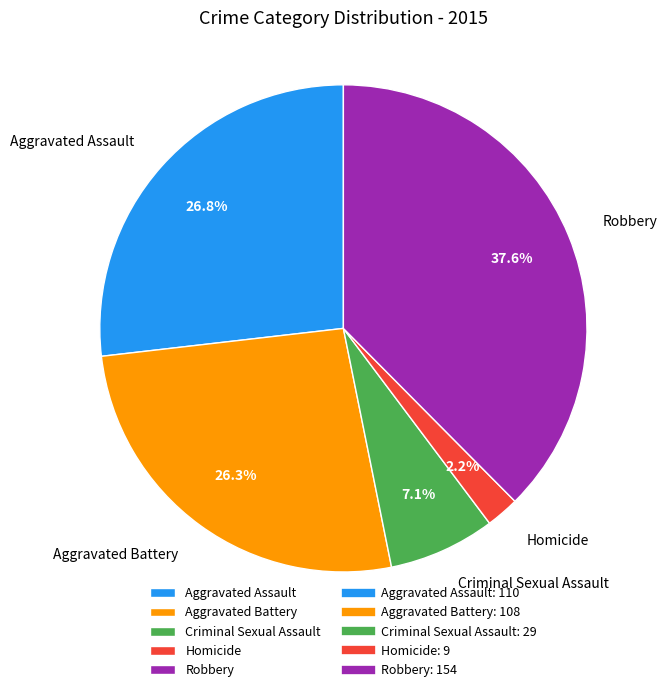

What is the total percentage of Aggravated Battery and Homicide?

28.5%